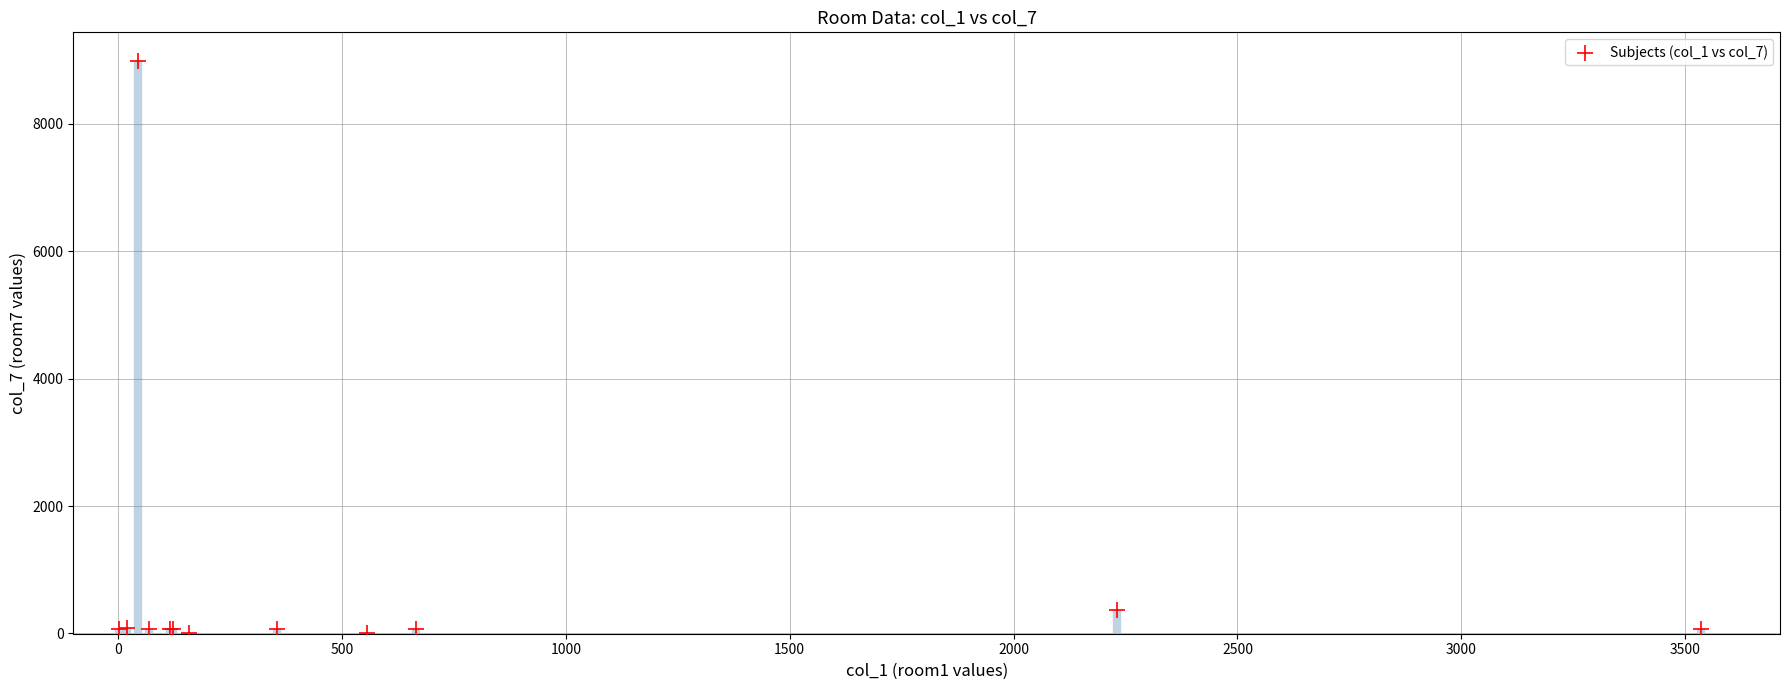

What Y value in the scatter plot is closest to 4494?

367